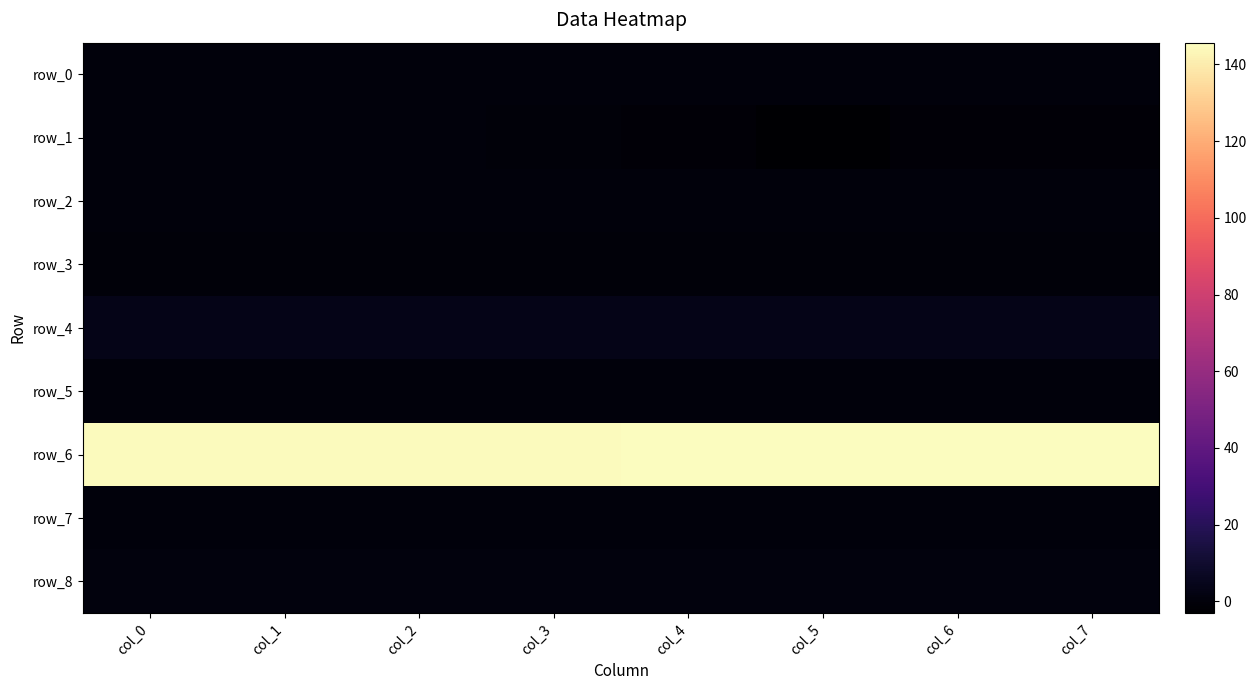

List the labels in order of row_5 value, smallest first.

col_7, col_6, col_5, col_4, col_3, col_2, col_1, col_0